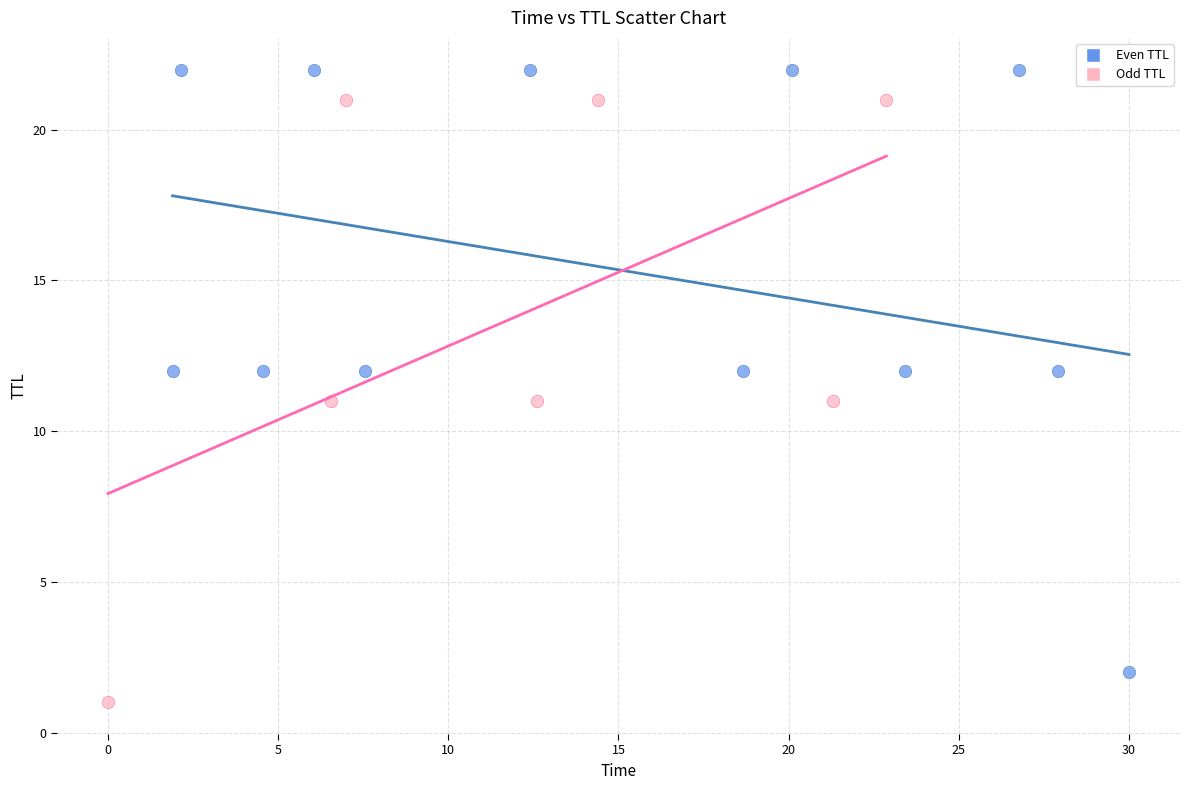

Which series contains the highest Y value?

Even TTL